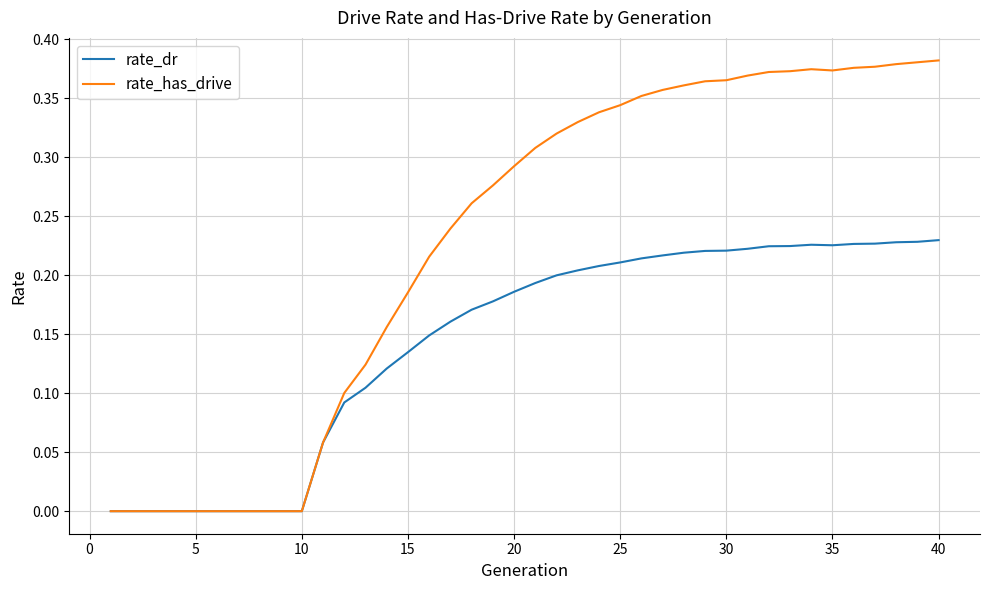

Which series has the widest spread of values?

rate_has_drive